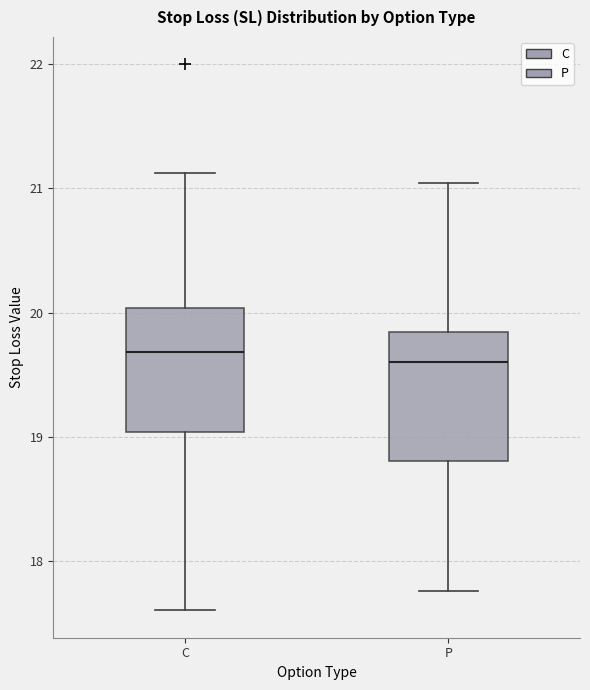

Where does the lower whisker of the box for P end on the y-axis? The values are not printed on the chart, so give them approximately, as read against the axis.

17.8